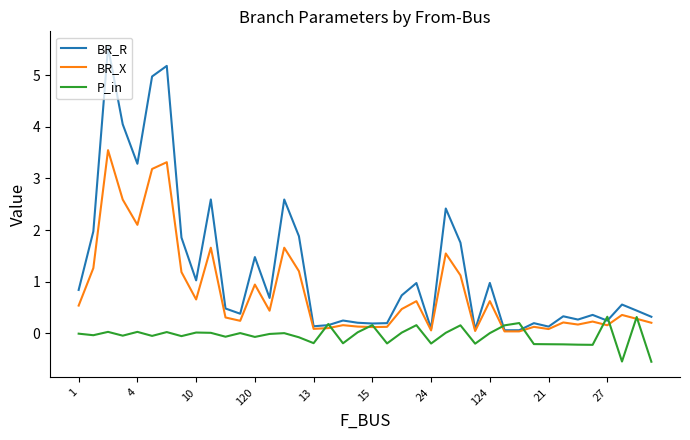

What is the minimum value shown in the chart?

-0.5